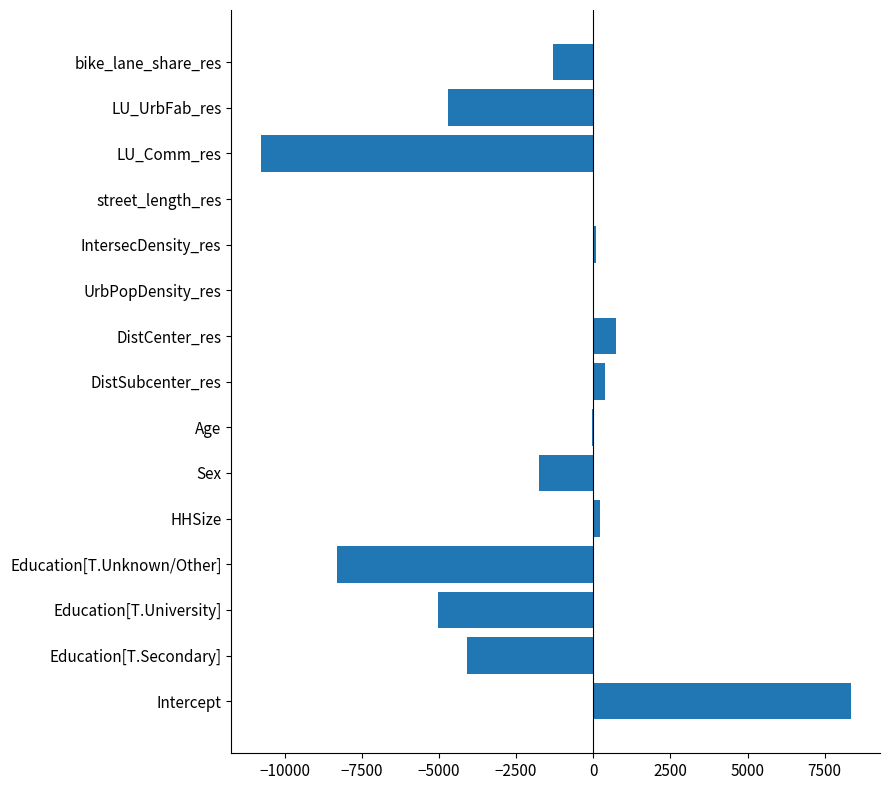

Which label corresponds to the largest value in the chart?

Intercept